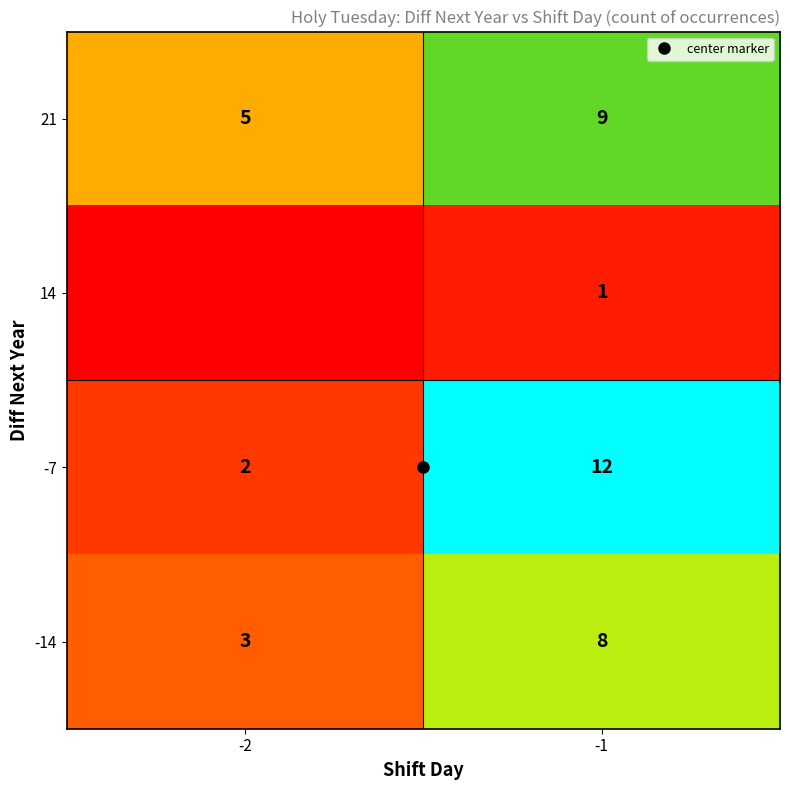

At which category is the sum across all series the highest?

-1